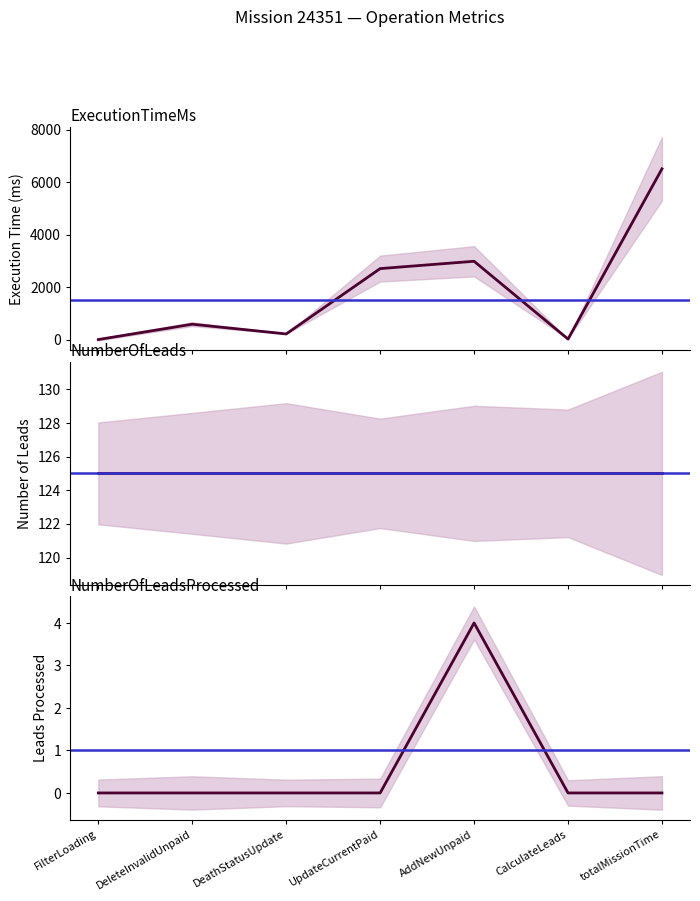

At which label does NumberOfLeadsProcessed reach its minimum?

FilterLoading